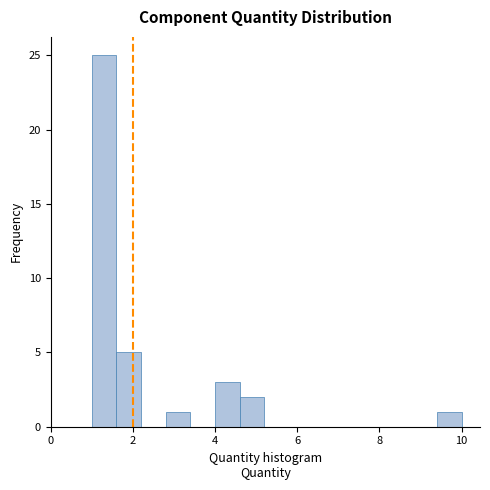

Read against the x-axis, roughly where is the centre of the tallest bar?

1.4